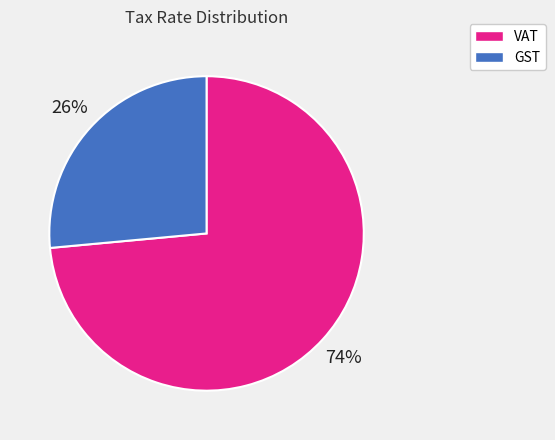

What percentage is the VAT slice, to the nearest percent?

74%